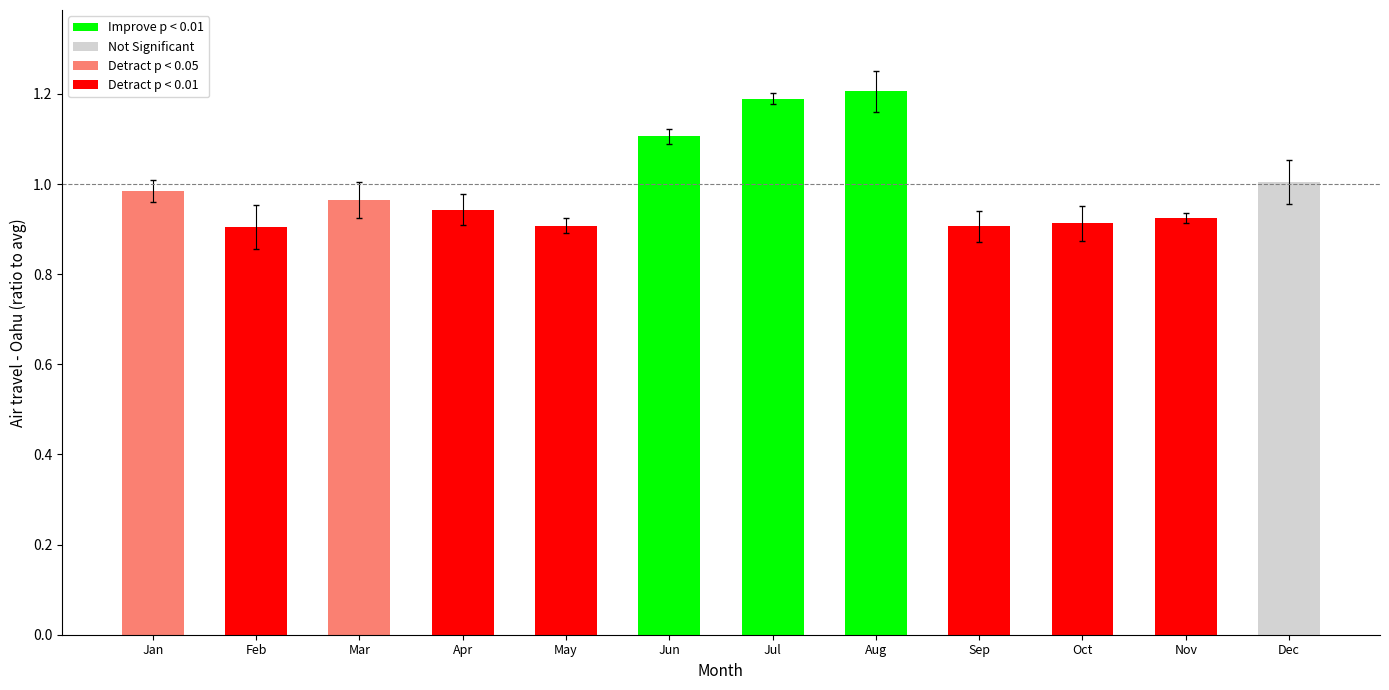

Between Aug and Apr, which is larger?

Aug